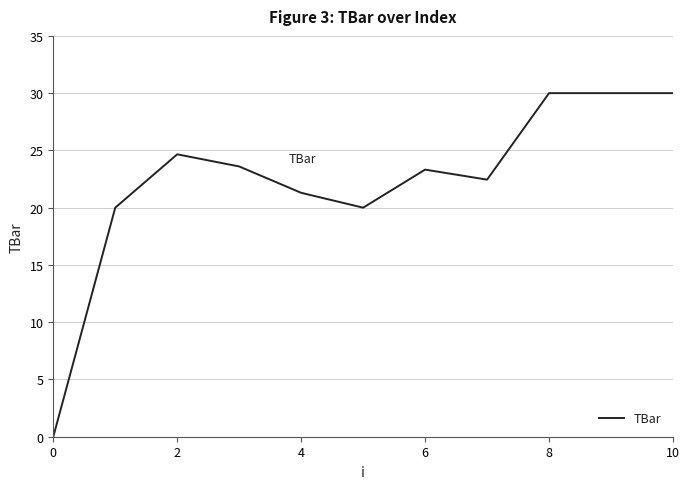

How many values are above zero?

10